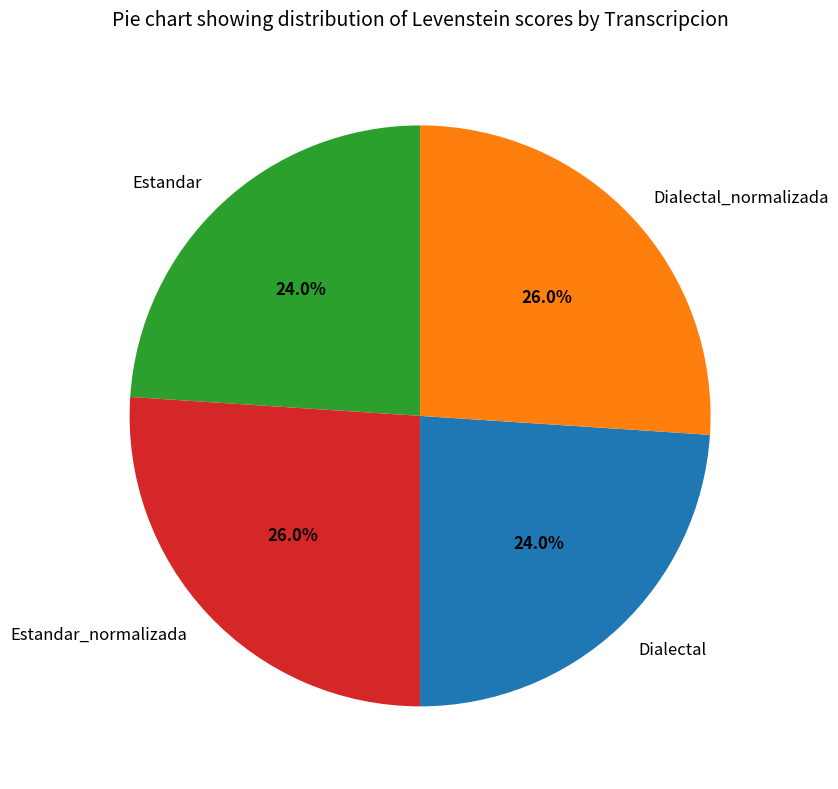

Between Dialectal and Estandar_normalizada, which is larger?

Estandar_normalizada